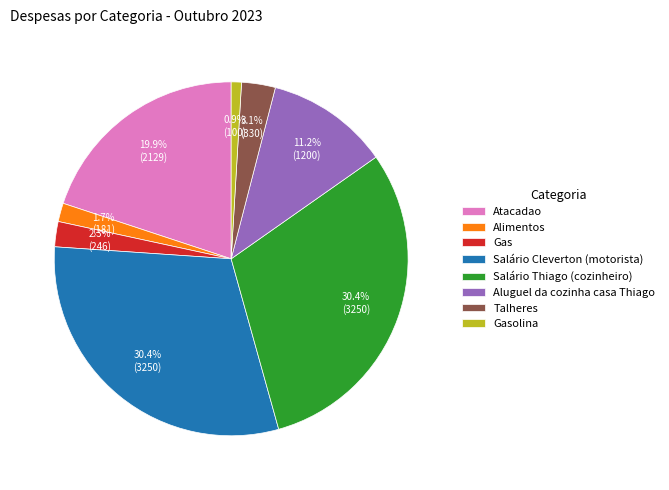

True or false: Gasolina accounts for 11% of the total.

False